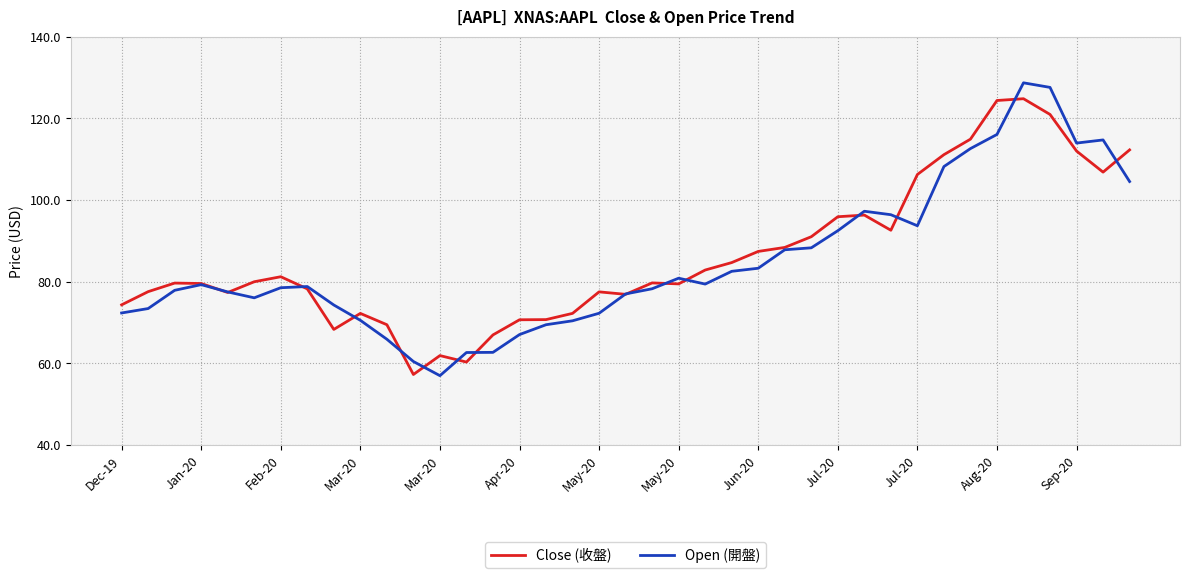

What is the lowest value of the Close (收盤) series?

57.3